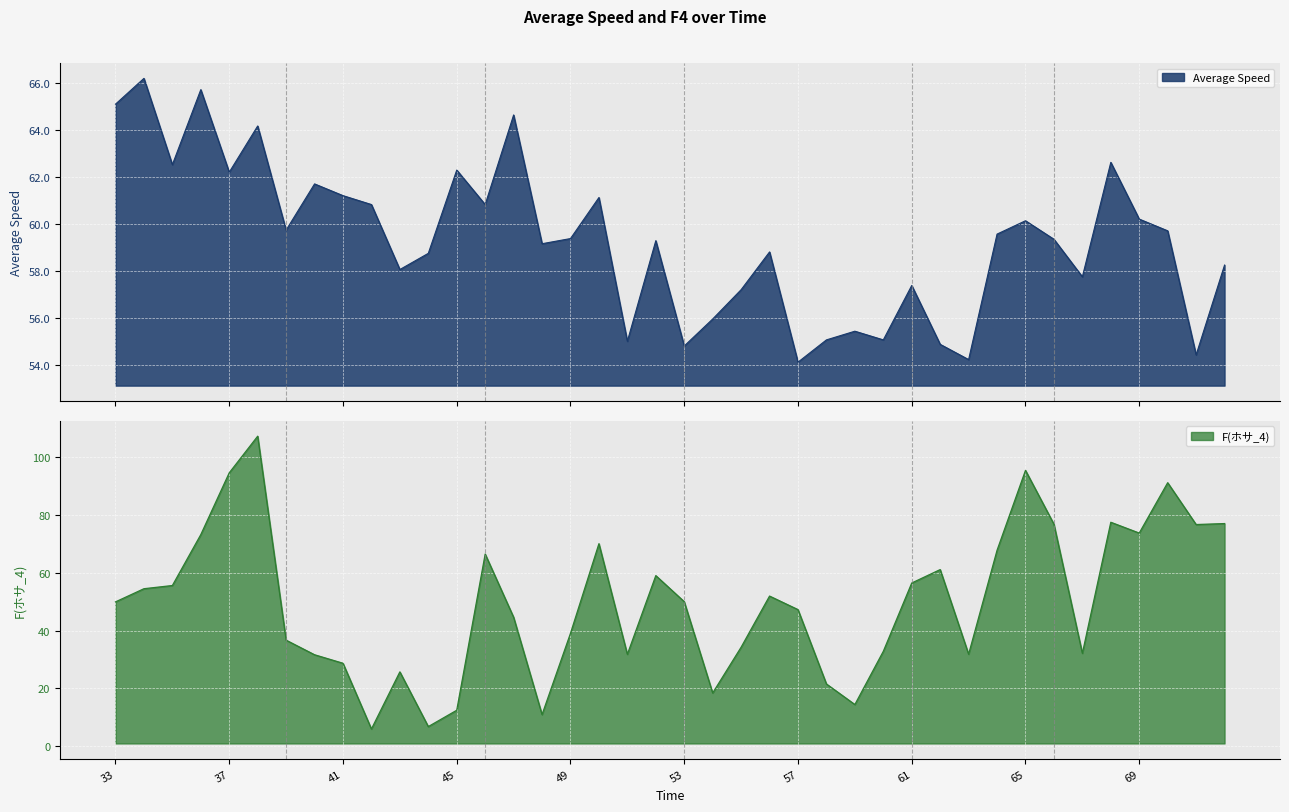

Does the chart display data point markers on the line(s)?

No